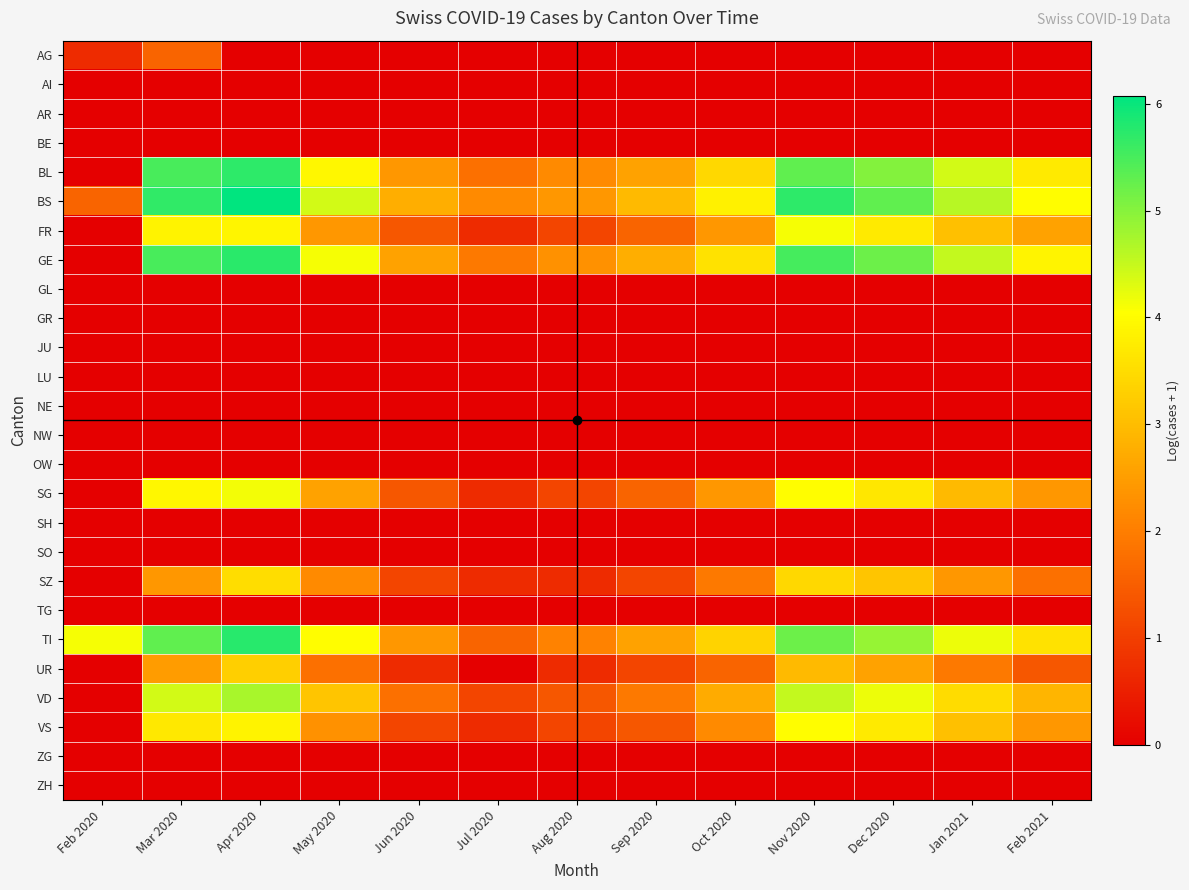

Reading left to right, transcribe all the data shown in this chart.

AG: Feb 2020=0.7	Mar 2020=1.6	Apr 2020=0.0	May 2020=0.0	Jun 2020=0.0	Jul 2020=0.0	Aug 2020=0.0	Sep 2020=0.0	Oct 2020=0.0	Nov 2020=0.0	Dec 2020=0.0	Jan 2021=0.0	Feb 2021=0.0
AI: Feb 2020=0.0	Mar 2020=0.0	Apr 2020=0.0	May 2020=0.0	Jun 2020=0.0	Jul 2020=0.0	Aug 2020=0.0	Sep 2020=0.0	Oct 2020=0.0	Nov 2020=0.0	Dec 2020=0.0	Jan 2021=0.0	Feb 2021=0.0
AR: Feb 2020=0.0	Mar 2020=0.0	Apr 2020=0.0	May 2020=0.0	Jun 2020=0.0	Jul 2020=0.0	Aug 2020=0.0	Sep 2020=0.0	Oct 2020=0.0	Nov 2020=0.0	Dec 2020=0.0	Jan 2021=0.0	Feb 2021=0.0
BE: Feb 2020=0.0	Mar 2020=0.0	Apr 2020=0.0	May 2020=0.0	Jun 2020=0.0	Jul 2020=0.0	Aug 2020=0.0	Sep 2020=0.0	Oct 2020=0.0	Nov 2020=0.0	Dec 2020=0.0	Jan 2021=0.0	Feb 2021=0.0
BL: Feb 2020=0.0	Mar 2020=5.5	Apr 2020=5.7	May 2020=3.9	Jun 2020=2.4	Jul 2020=1.8	Aug 2020=2.2	Sep 2020=2.6	Oct 2020=3.4	Nov 2020=5.3	Dec 2020=5.0	Jan 2021=4.4	Feb 2021=3.7
BS: Feb 2020=1.6	Mar 2020=5.7	Apr 2020=6.1	May 2020=4.4	Jun 2020=2.8	Jul 2020=2.2	Aug 2020=2.4	Sep 2020=2.9	Oct 2020=3.8	Nov 2020=5.7	Dec 2020=5.3	Jan 2021=4.6	Feb 2021=4.0
FR: Feb 2020=0.0	Mar 2020=3.9	Apr 2020=3.9	May 2020=2.4	Jun 2020=1.4	Jul 2020=0.7	Aug 2020=1.1	Sep 2020=1.6	Oct 2020=2.4	Nov 2020=4.1	Dec 2020=3.7	Jan 2021=3.0	Feb 2021=2.6
GE: Feb 2020=0.0	Mar 2020=5.5	Apr 2020=5.7	May 2020=4.1	Jun 2020=2.6	Jul 2020=1.9	Aug 2020=2.3	Sep 2020=2.8	Oct 2020=3.6	Nov 2020=5.5	Dec 2020=5.2	Jan 2021=4.5	Feb 2021=3.9
GL: Feb 2020=0.0	Mar 2020=0.0	Apr 2020=0.0	May 2020=0.0	Jun 2020=0.0	Jul 2020=0.0	Aug 2020=0.0	Sep 2020=0.0	Oct 2020=0.0	Nov 2020=0.0	Dec 2020=0.0	Jan 2021=0.0	Feb 2021=0.0
GR: Feb 2020=0.0	Mar 2020=0.0	Apr 2020=0.0	May 2020=0.0	Jun 2020=0.0	Jul 2020=0.0	Aug 2020=0.0	Sep 2020=0.0	Oct 2020=0.0	Nov 2020=0.0	Dec 2020=0.0	Jan 2021=0.0	Feb 2021=0.0
JU: Feb 2020=0.0	Mar 2020=0.0	Apr 2020=0.0	May 2020=0.0	Jun 2020=0.0	Jul 2020=0.0	Aug 2020=0.0	Sep 2020=0.0	Oct 2020=0.0	Nov 2020=0.0	Dec 2020=0.0	Jan 2021=0.0	Feb 2021=0.0
LU: Feb 2020=0.0	Mar 2020=0.0	Apr 2020=0.0	May 2020=0.0	Jun 2020=0.0	Jul 2020=0.0	Aug 2020=0.0	Sep 2020=0.0	Oct 2020=0.0	Nov 2020=0.0	Dec 2020=0.0	Jan 2021=0.0	Feb 2021=0.0
NE: Feb 2020=0.0	Mar 2020=0.0	Apr 2020=0.0	May 2020=0.0	Jun 2020=0.0	Jul 2020=0.0	Aug 2020=0.0	Sep 2020=0.0	Oct 2020=0.0	Nov 2020=0.0	Dec 2020=0.0	Jan 2021=0.0	Feb 2021=0.0
NW: Feb 2020=0.0	Mar 2020=0.0	Apr 2020=0.0	May 2020=0.0	Jun 2020=0.0	Jul 2020=0.0	Aug 2020=0.0	Sep 2020=0.0	Oct 2020=0.0	Nov 2020=0.0	Dec 2020=0.0	Jan 2021=0.0	Feb 2021=0.0
OW: Feb 2020=0.0	Mar 2020=0.0	Apr 2020=0.0	May 2020=0.0	Jun 2020=0.0	Jul 2020=0.0	Aug 2020=0.0	Sep 2020=0.0	Oct 2020=0.0	Nov 2020=0.0	Dec 2020=0.0	Jan 2021=0.0	Feb 2021=0.0
SG: Feb 2020=0.0	Mar 2020=3.9	Apr 2020=4.1	May 2020=2.6	Jun 2020=1.4	Jul 2020=0.7	Aug 2020=1.1	Sep 2020=1.6	Oct 2020=2.4	Nov 2020=4.0	Dec 2020=3.7	Jan 2021=2.9	Feb 2021=2.4
SH: Feb 2020=0.0	Mar 2020=0.0	Apr 2020=0.0	May 2020=0.0	Jun 2020=0.0	Jul 2020=0.0	Aug 2020=0.0	Sep 2020=0.0	Oct 2020=0.0	Nov 2020=0.0	Dec 2020=0.0	Jan 2021=0.0	Feb 2021=0.0
SO: Feb 2020=0.0	Mar 2020=0.0	Apr 2020=0.0	May 2020=0.0	Jun 2020=0.0	Jul 2020=0.0	Aug 2020=0.0	Sep 2020=0.0	Oct 2020=0.0	Nov 2020=0.0	Dec 2020=0.0	Jan 2021=0.0	Feb 2021=0.0
SZ: Feb 2020=0.0	Mar 2020=2.4	Apr 2020=3.5	May 2020=2.2	Jun 2020=1.1	Jul 2020=0.7	Aug 2020=0.7	Sep 2020=1.1	Oct 2020=1.9	Nov 2020=3.4	Dec 2020=3.1	Jan 2021=2.4	Feb 2021=1.8
TG: Feb 2020=0.0	Mar 2020=0.0	Apr 2020=0.0	May 2020=0.0	Jun 2020=0.0	Jul 2020=0.0	Aug 2020=0.0	Sep 2020=0.0	Oct 2020=0.0	Nov 2020=0.0	Dec 2020=0.0	Jan 2021=0.0	Feb 2021=0.0
TI: Feb 2020=4.1	Mar 2020=5.3	Apr 2020=5.8	May 2020=4.0	Jun 2020=2.4	Jul 2020=1.6	Aug 2020=2.1	Sep 2020=2.6	Oct 2020=3.4	Nov 2020=5.2	Dec 2020=4.9	Jan 2021=4.2	Feb 2021=3.6
UR: Feb 2020=0.0	Mar 2020=2.5	Apr 2020=3.3	May 2020=1.8	Jun 2020=0.7	Jul 2020=0.0	Aug 2020=0.7	Sep 2020=1.1	Oct 2020=1.6	Nov 2020=2.9	Dec 2020=2.6	Jan 2021=1.9	Feb 2021=1.4
VD: Feb 2020=0.0	Mar 2020=4.4	Apr 2020=4.7	May 2020=3.1	Jun 2020=1.8	Jul 2020=1.1	Aug 2020=1.4	Sep 2020=1.9	Oct 2020=2.7	Nov 2020=4.5	Dec 2020=4.2	Jan 2021=3.5	Feb 2021=2.9
VS: Feb 2020=0.0	Mar 2020=3.7	Apr 2020=3.9	May 2020=2.3	Jun 2020=1.1	Jul 2020=0.7	Aug 2020=1.1	Sep 2020=1.4	Oct 2020=2.2	Nov 2020=4.0	Dec 2020=3.7	Jan 2021=3.0	Feb 2021=2.4
ZG: Feb 2020=0.0	Mar 2020=0.0	Apr 2020=0.0	May 2020=0.0	Jun 2020=0.0	Jul 2020=0.0	Aug 2020=0.0	Sep 2020=0.0	Oct 2020=0.0	Nov 2020=0.0	Dec 2020=0.0	Jan 2021=0.0	Feb 2021=0.0
ZH: Feb 2020=0.0	Mar 2020=0.0	Apr 2020=0.0	May 2020=0.0	Jun 2020=0.0	Jul 2020=0.0	Aug 2020=0.0	Sep 2020=0.0	Oct 2020=0.0	Nov 2020=0.0	Dec 2020=0.0	Jan 2021=0.0	Feb 2021=0.0